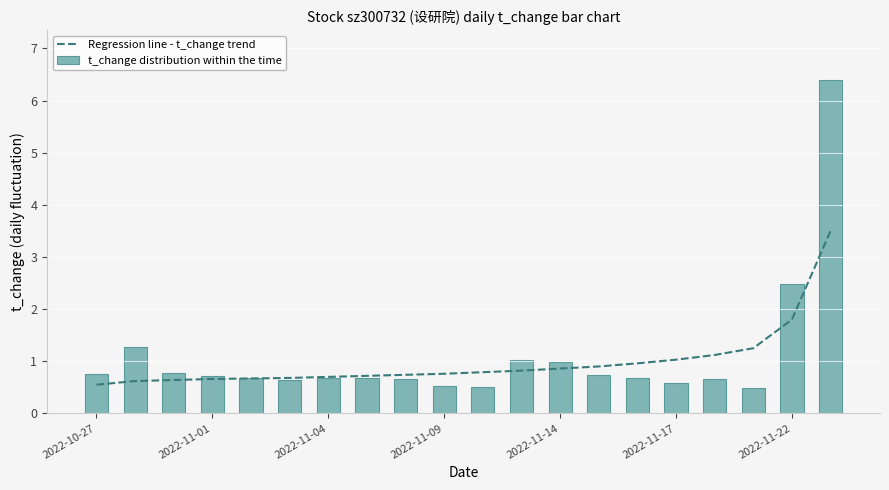

Reading left to right, transcribe all the data shown in this chart.

Regression line - t_change trend: 0.6	0.6	0.6	0.7	0.7	0.7	0.7	0.7	0.7	0.8	0.8	0.8	0.9	0.9	1.0	1.0	1.1	1.2	1.8	3.5
t_change distribution within the time: 0.8	1.3	0.8	0.7	0.7	0.6	0.7	0.7	0.7	0.5	0.5	1.0	1.0	0.7	0.7	0.6	0.7	0.5	2.5	6.4